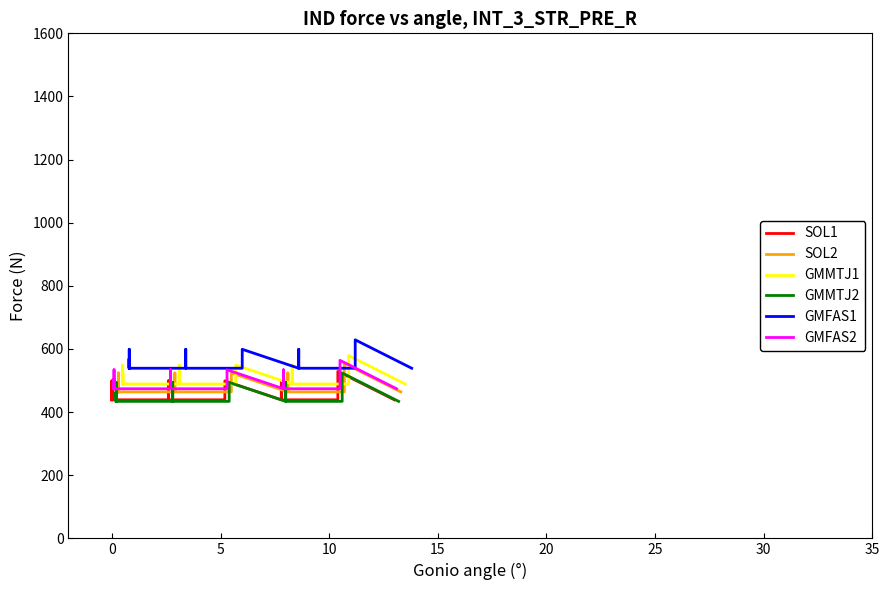

Is it true that SOL2 equals 653 at 29?

False